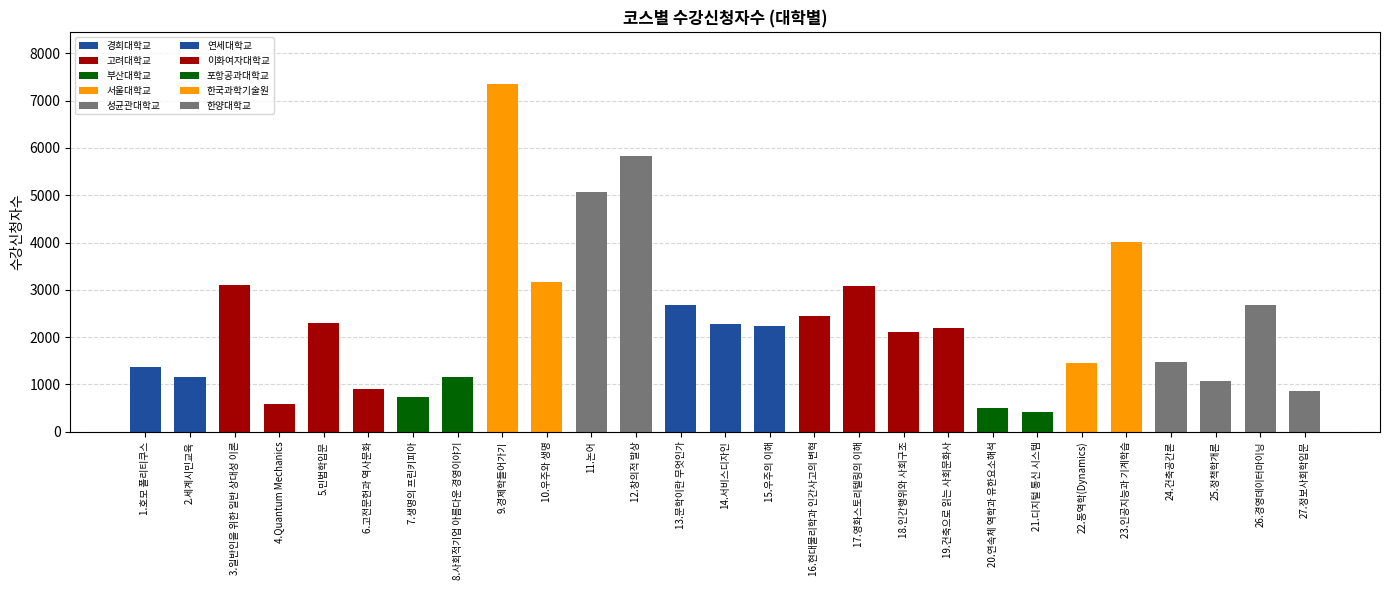

Where is the data nearest to the value 3885?

23.인공지능과 기계학습